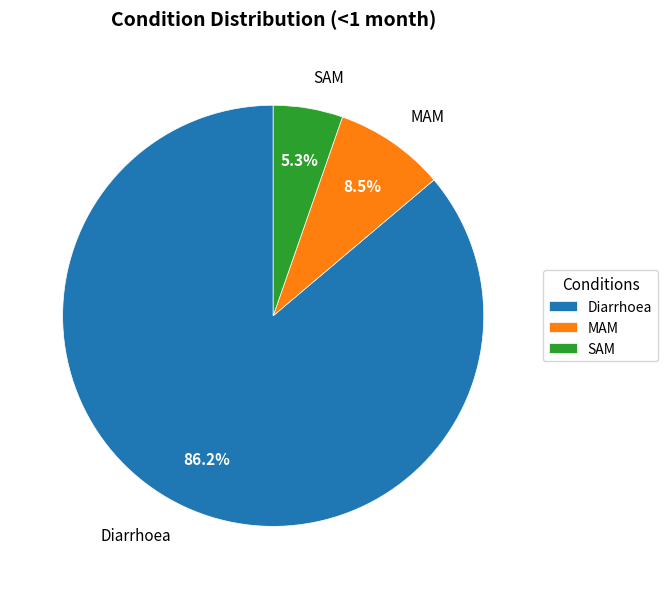

Count the number of slices in the pie.

3